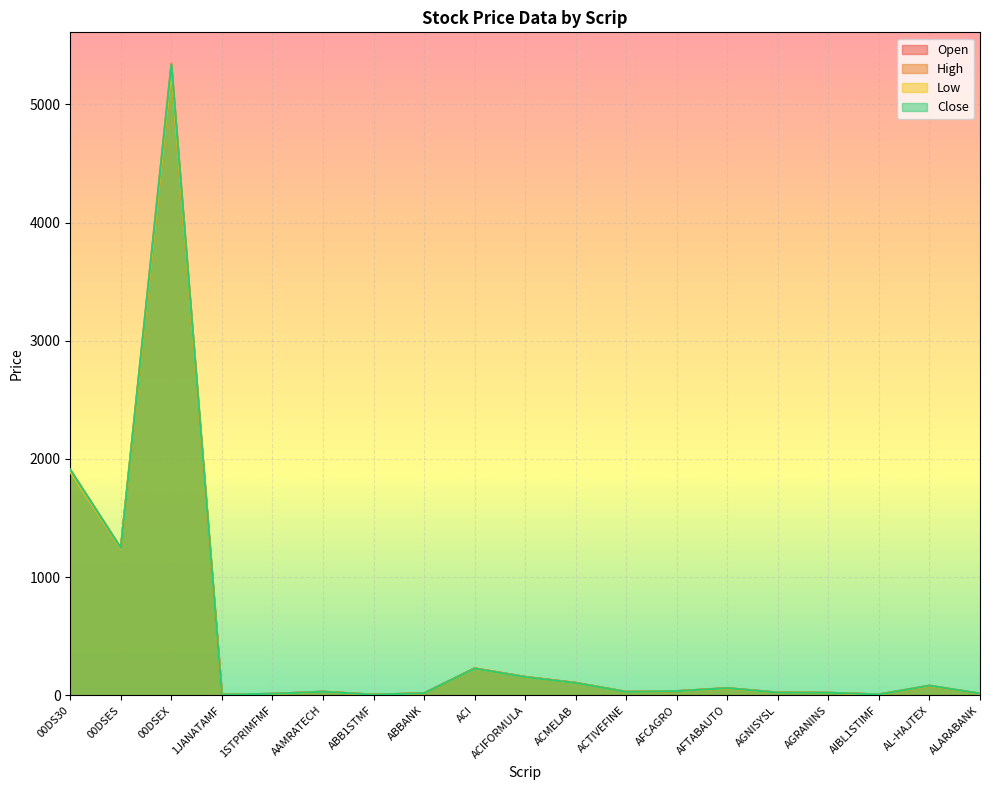

What is the approximate value of Close at ALARABANK?

15.1